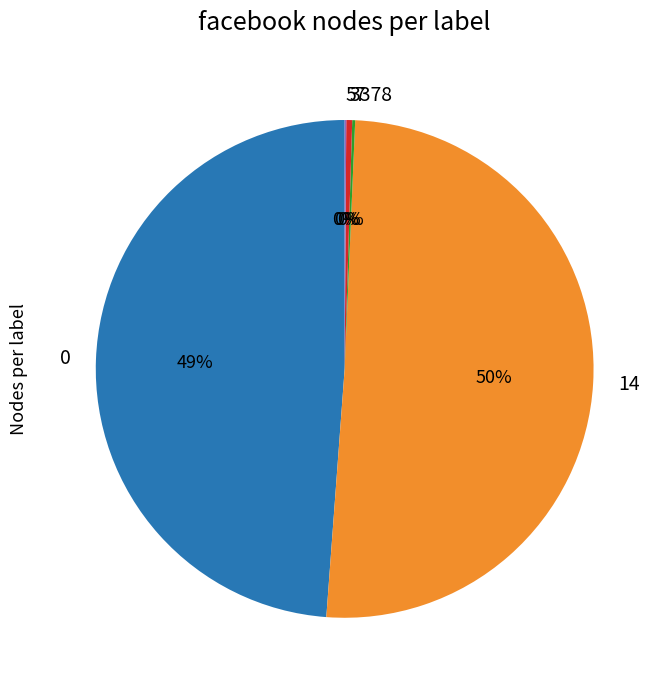

Is it true that 14 is 62% of the pie?

False